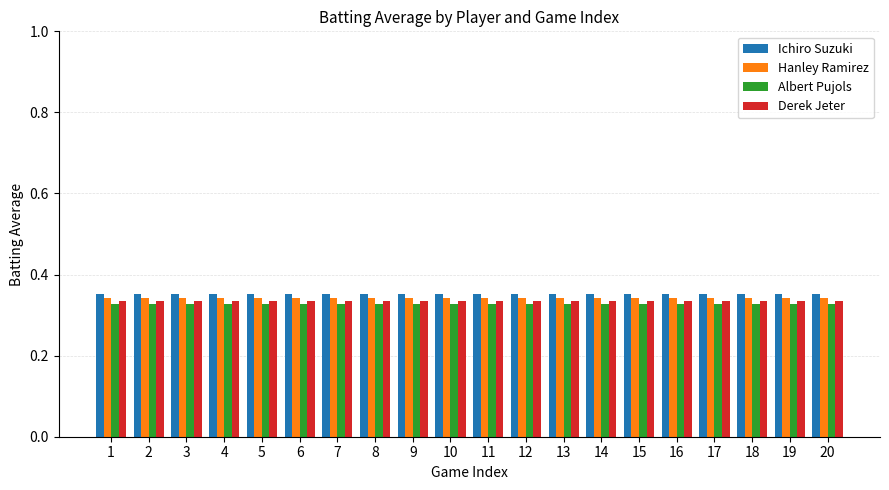

At how many categories does at least one series exceed 0?

20